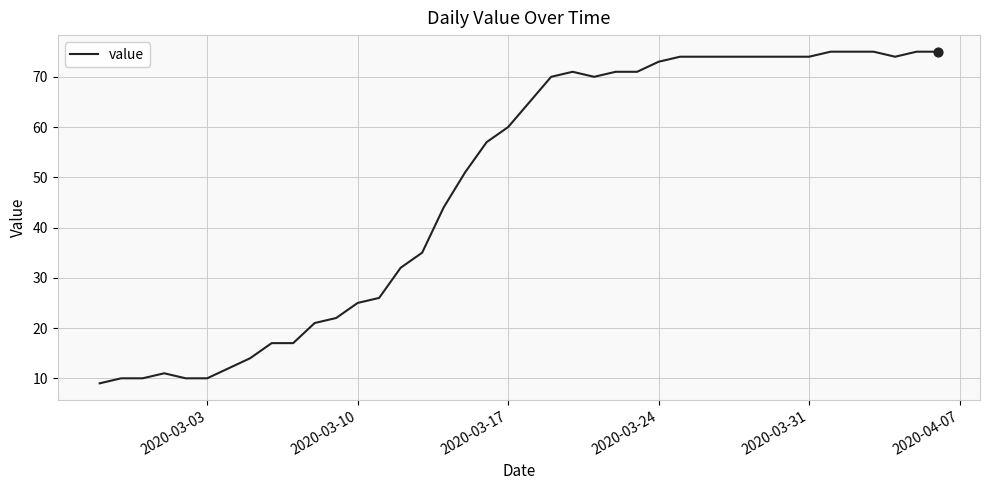

What is the minimum value shown in the chart?

9